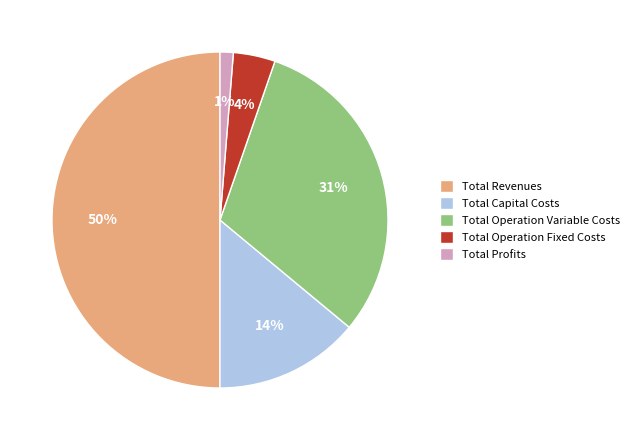

To the nearest percent, what is the difference between the largest and smallest slice percentages?

49%